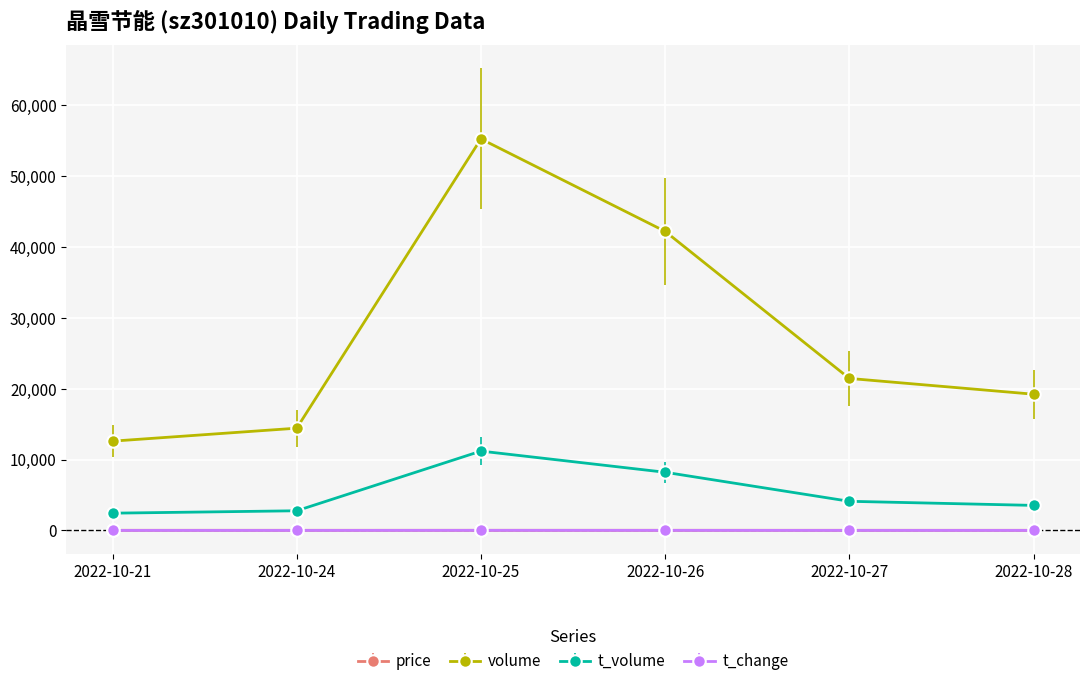

True or false: volume and t_volume intersect in this chart.

False